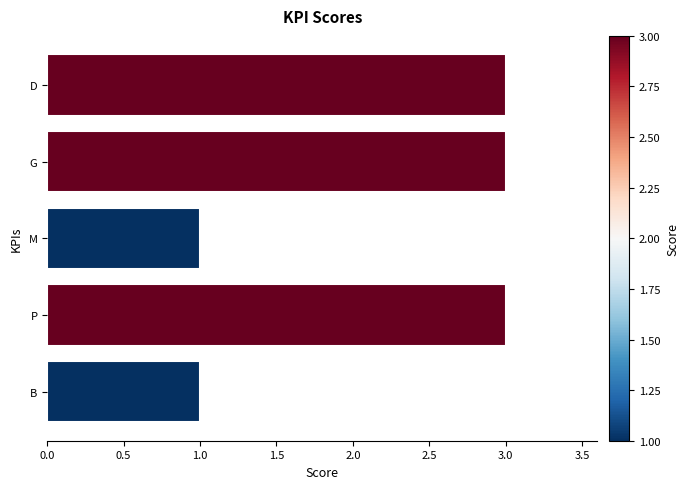

What is the maximum value shown in the chart?

3